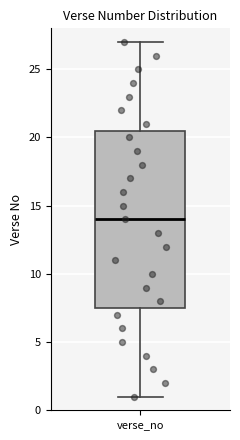

Read this box plot against the y-axis: the position of the median line, the range covered by the box, and the ends of both whiskers. The values are not printed on the chart, so give them approximately, as read against the axis.

median 14.0, box 7.5 to 20.5, whiskers 1.0 to 27.0